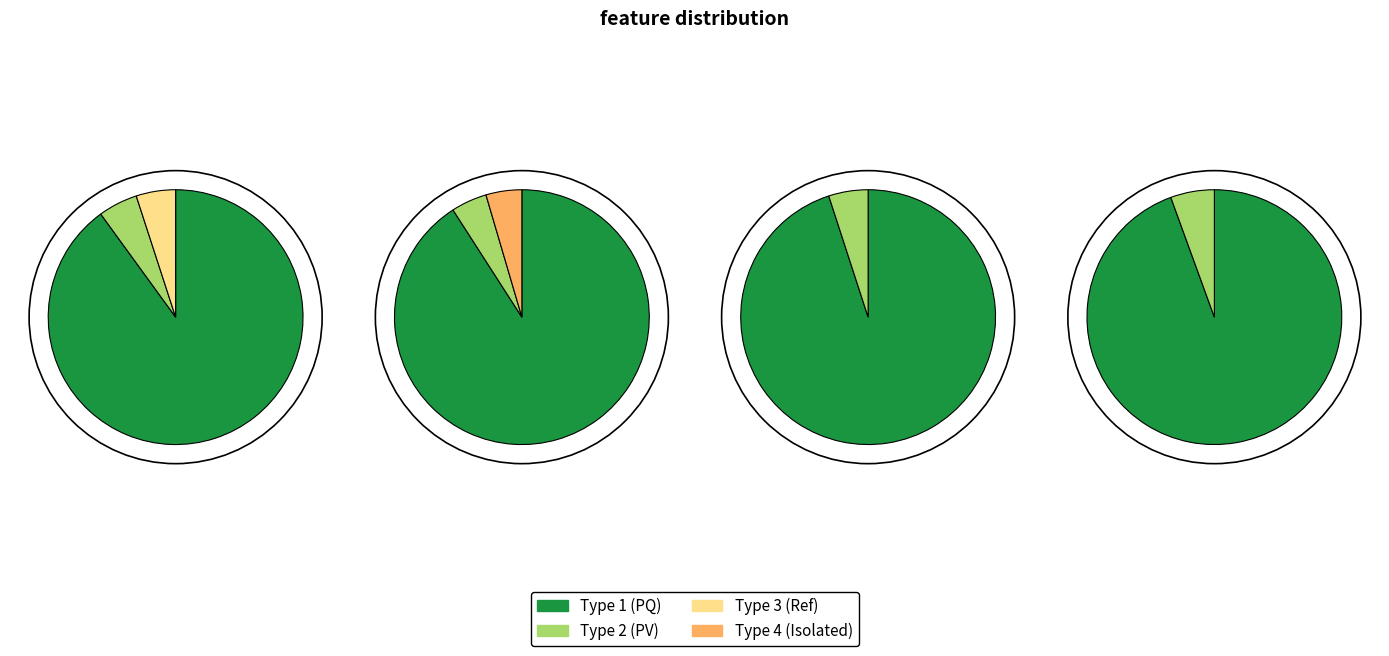

To the nearest percent, what is the average slice percentage?

25%